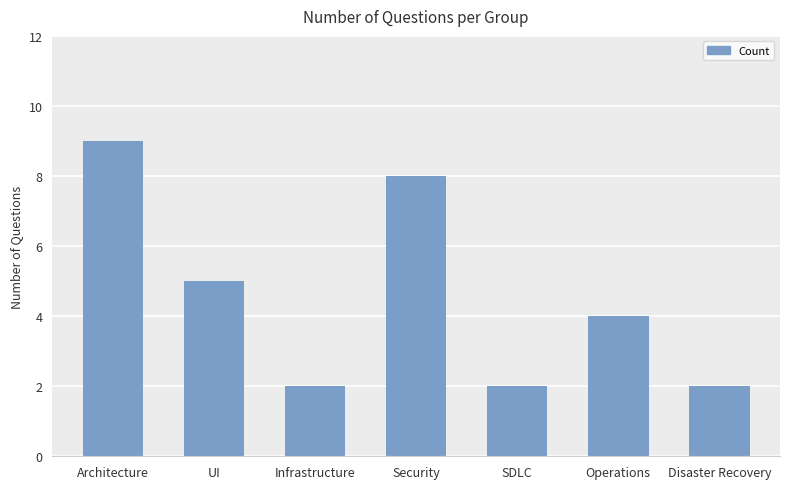

Reading left to right, extract all data points from this chart.

Architecture=9	UI=5	Infrastructure=2	Security=8	SDLC=2	Operations=4	Disaster Recovery=2